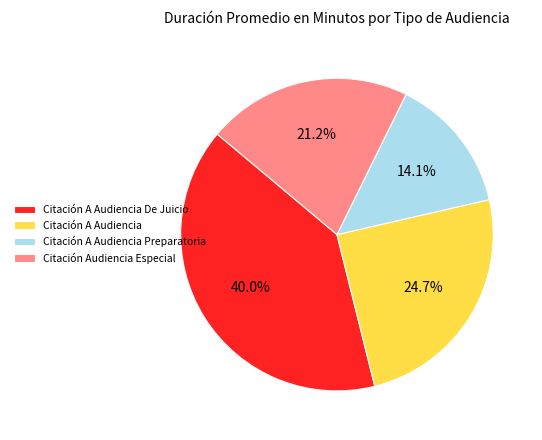

Which has a higher value, Citación Audiencia Especial or Citación A Audiencia Preparatoria?

Citación Audiencia Especial